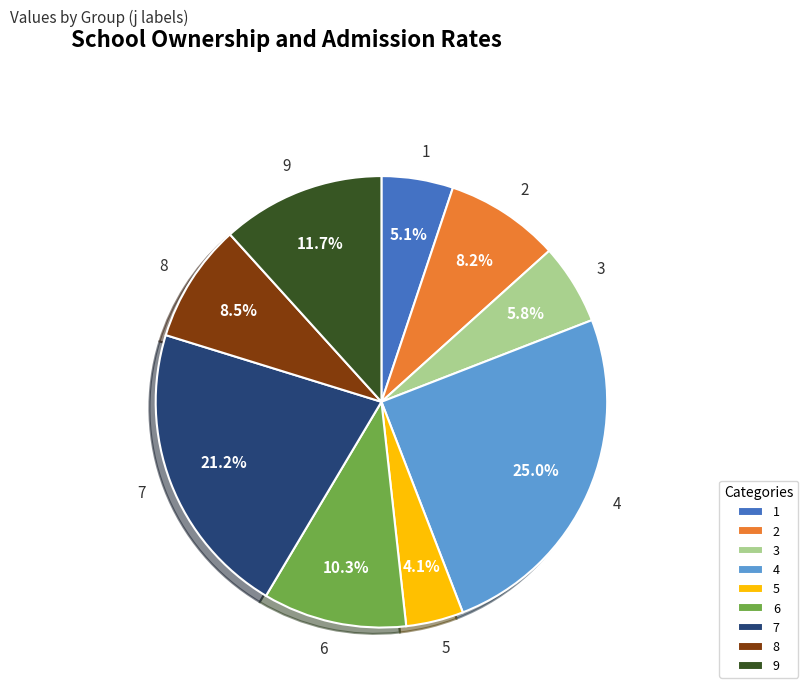

Which slice is the smallest?

5